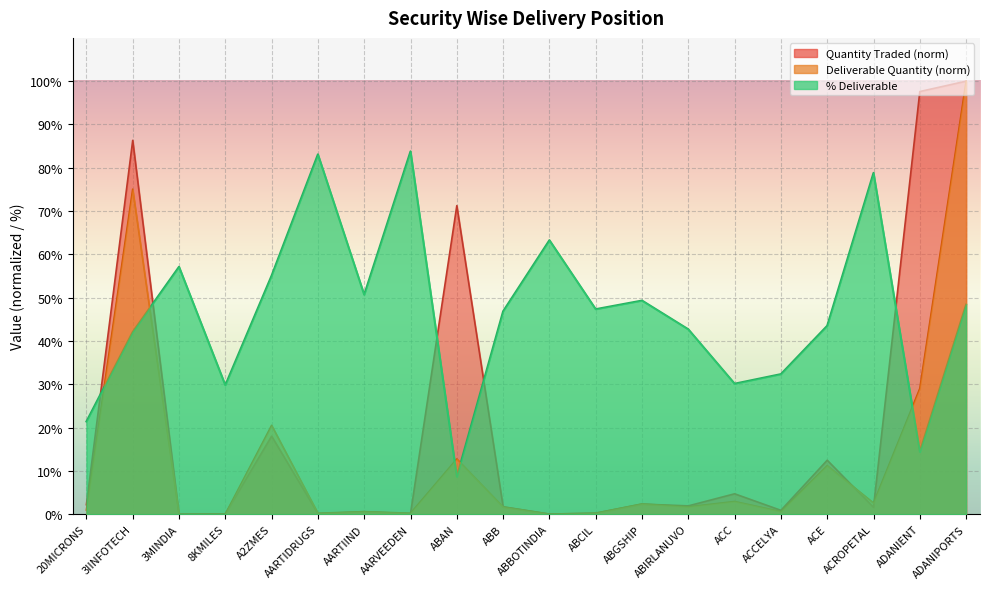

Which label corresponds to the largest value in the chart?

ADANIPORTS